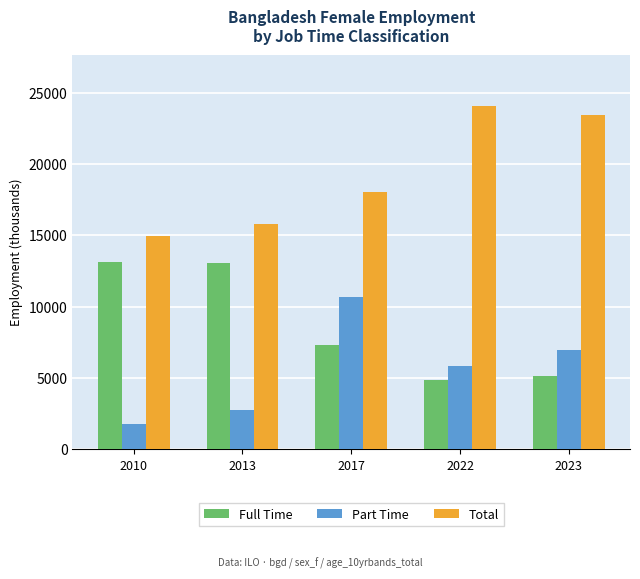

Which series has the largest total across all categories?

Total